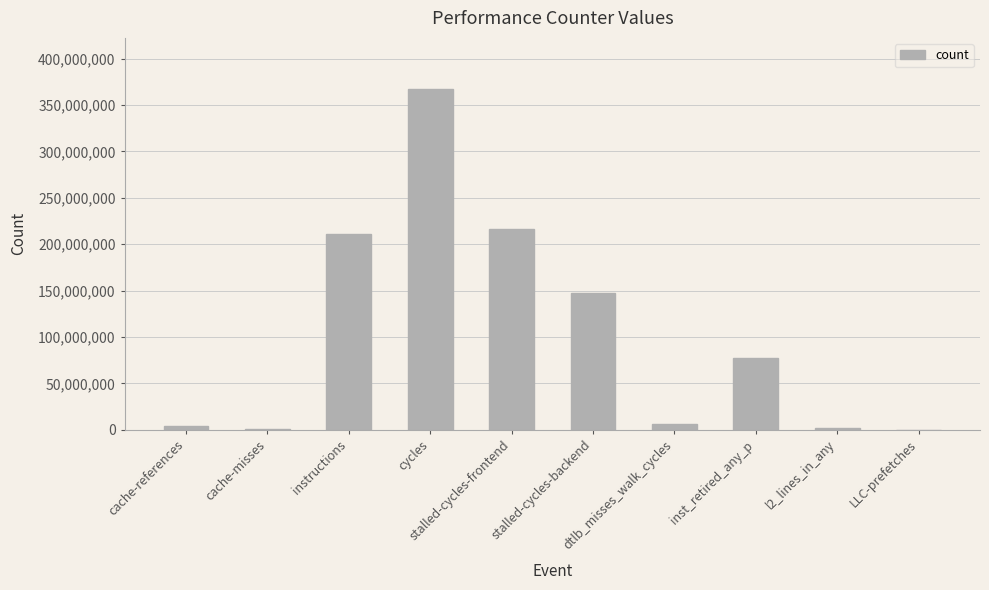

What is the maximum value shown in the chart?

367216799